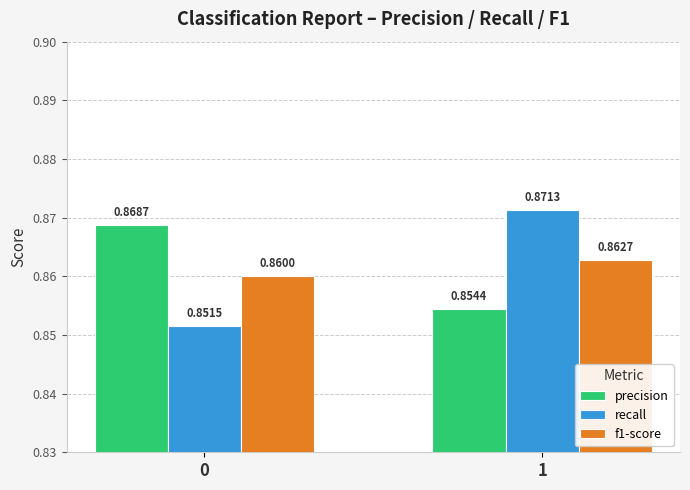

What is the total value across all series at 0?

2.6